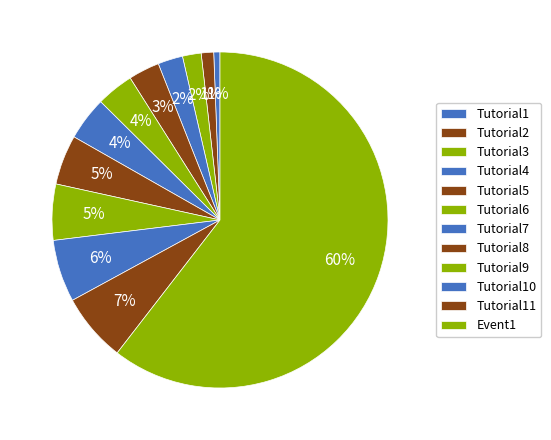

The Event1 slice represents 60% of the pie. True or false?

True